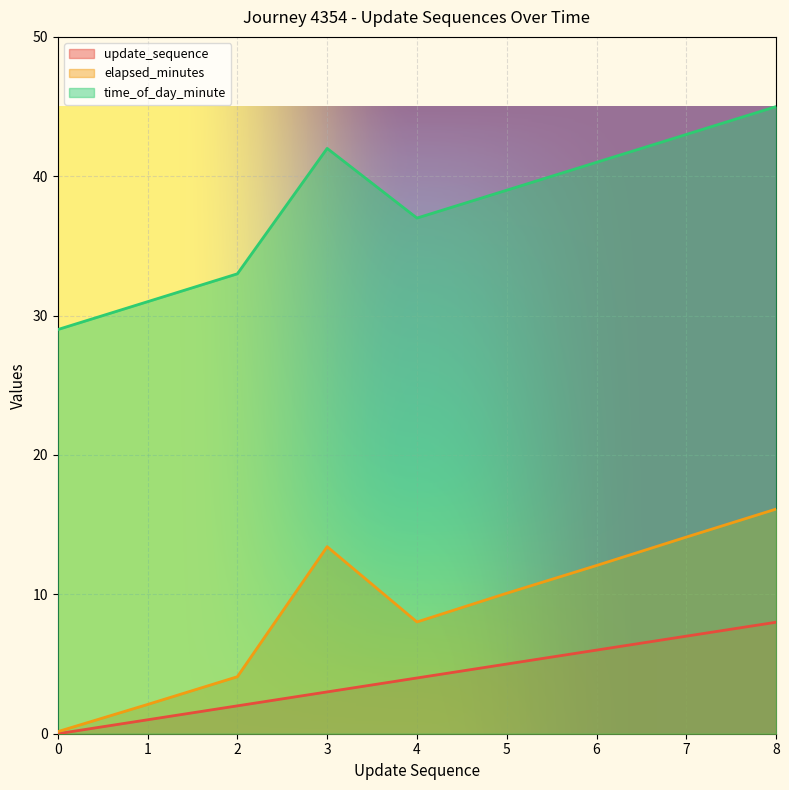

Which series has the largest range (max minus min)?

time_of_day_minute